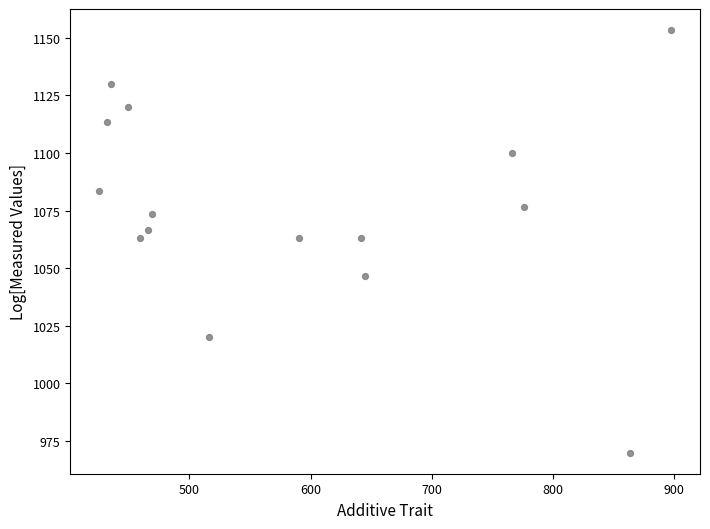

What is the range of X values (max minus min)?

472.5